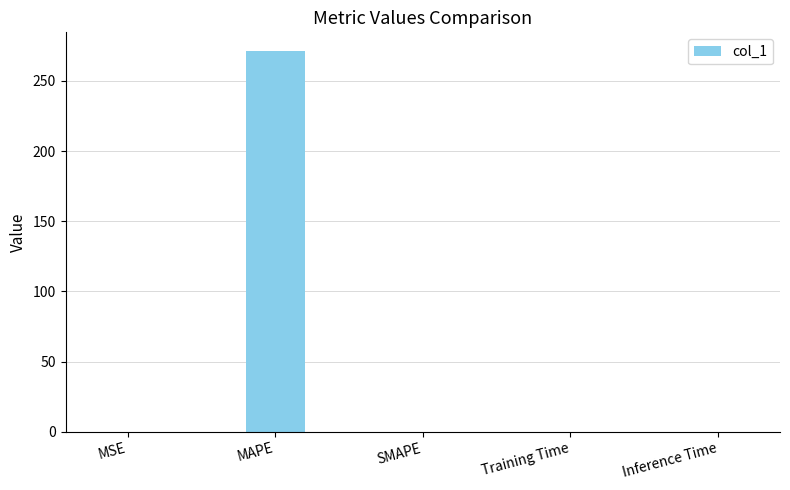

What is the change in value from MAPE to SMAPE?

-271.1